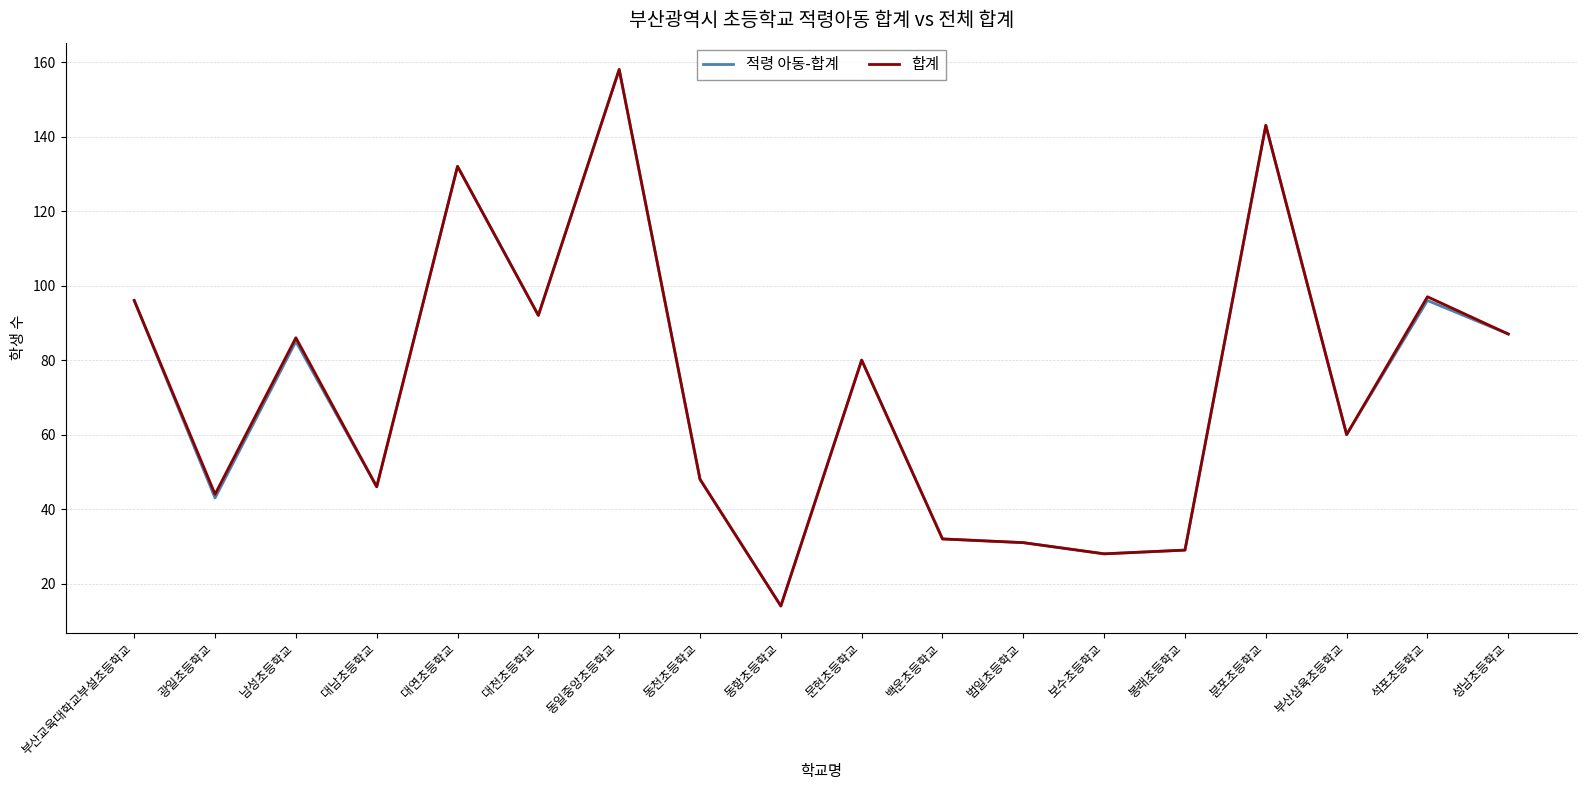

At which category is the sum across all series the highest?

동일중앙초등학교